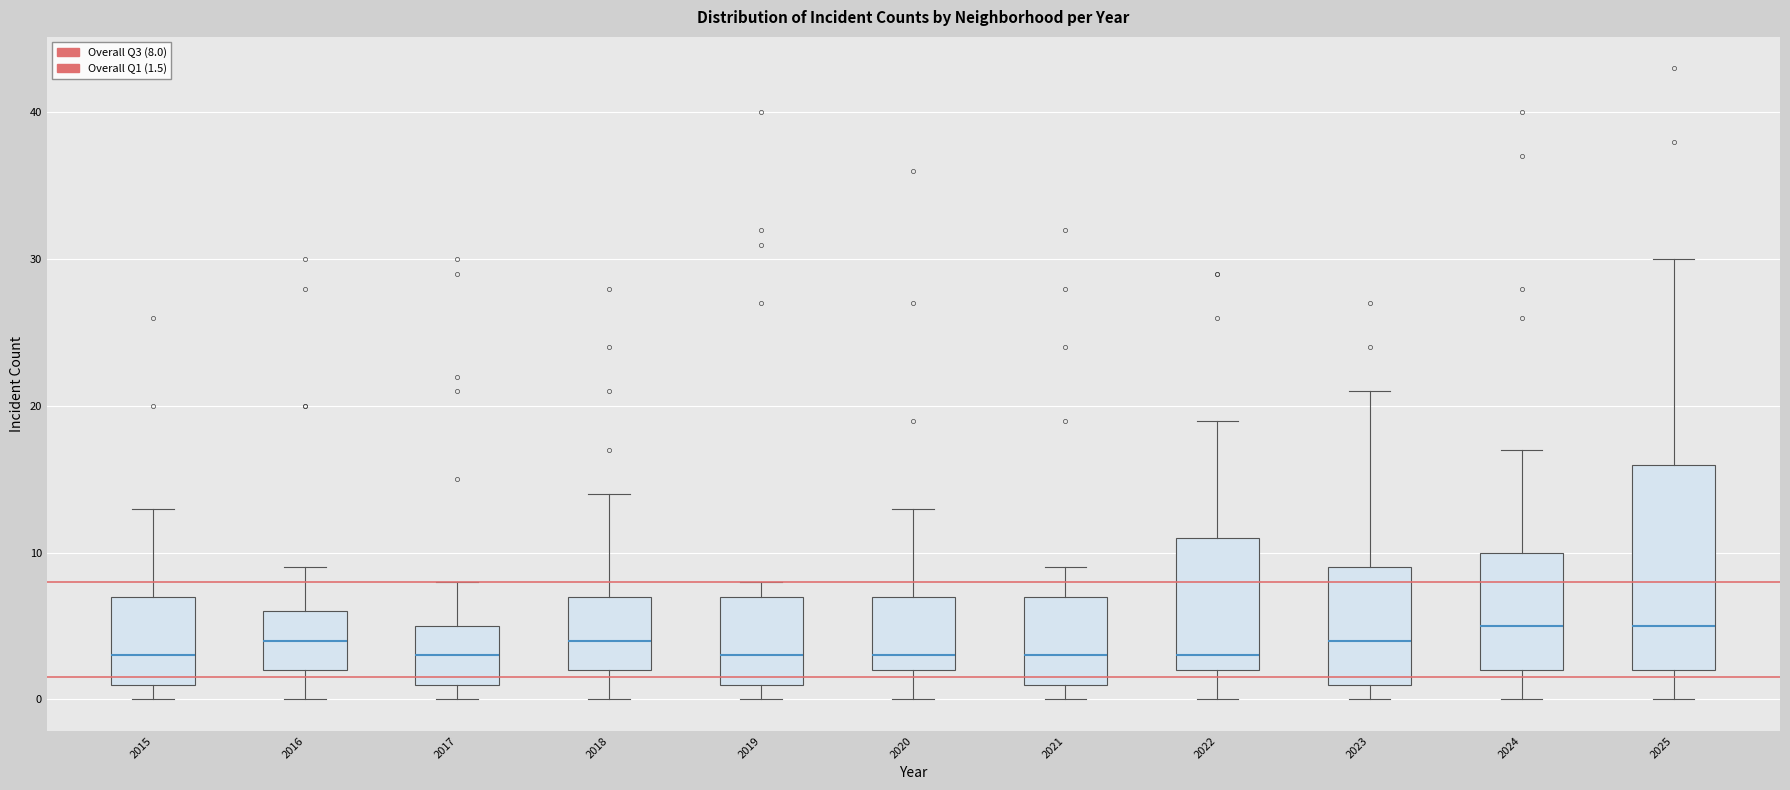

Where does the upper whisker of the box at x = 2016 end on the y-axis? The values are not printed on the chart, so give them approximately, as read against the axis.

9